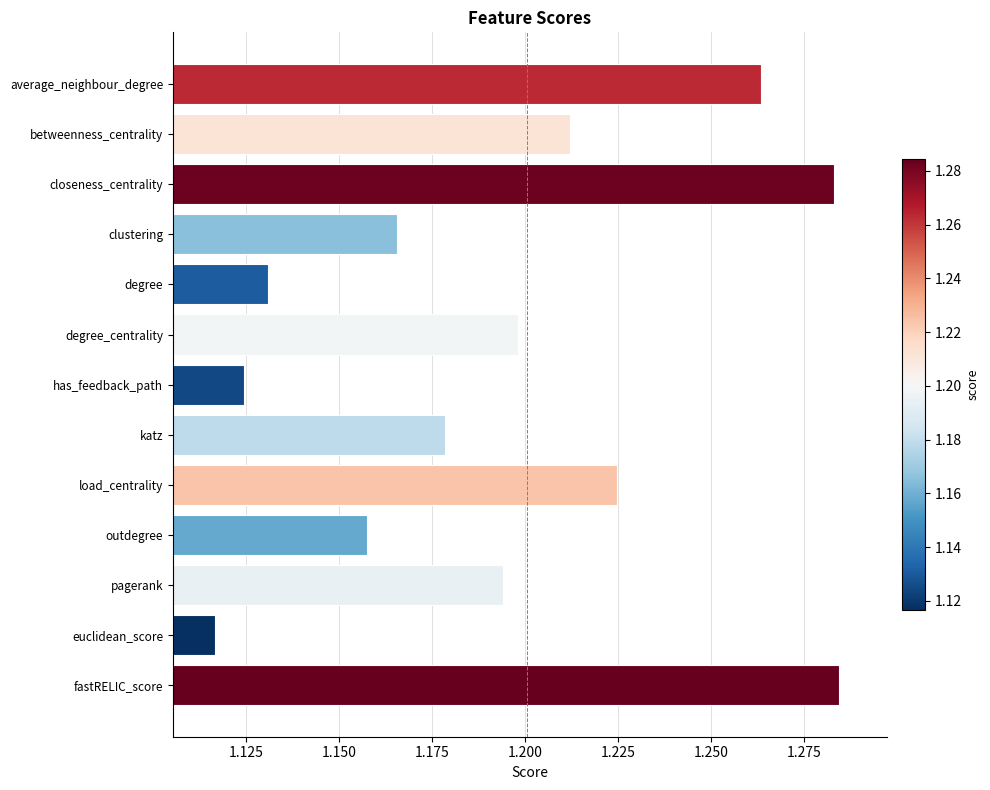

Count the values in the range 1 to 2.

13